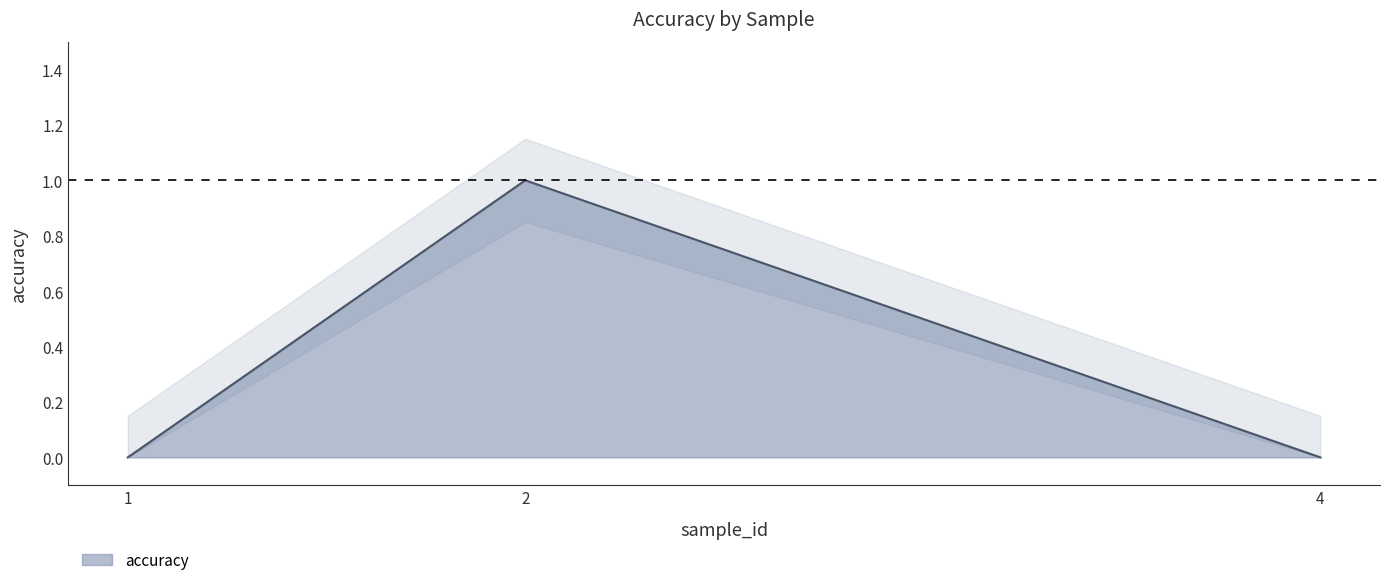

What is the maximum value shown in the chart?

1